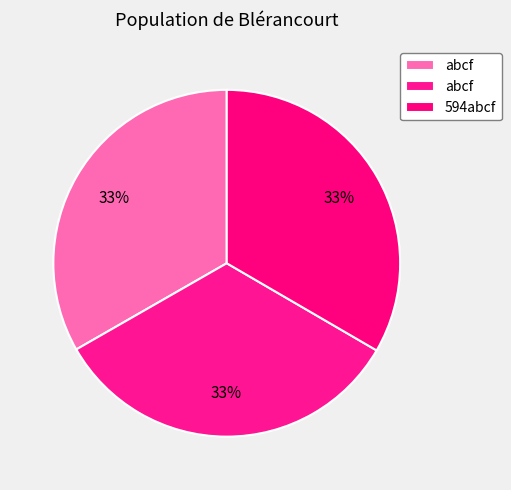

Is there a majority slice in this chart?

No